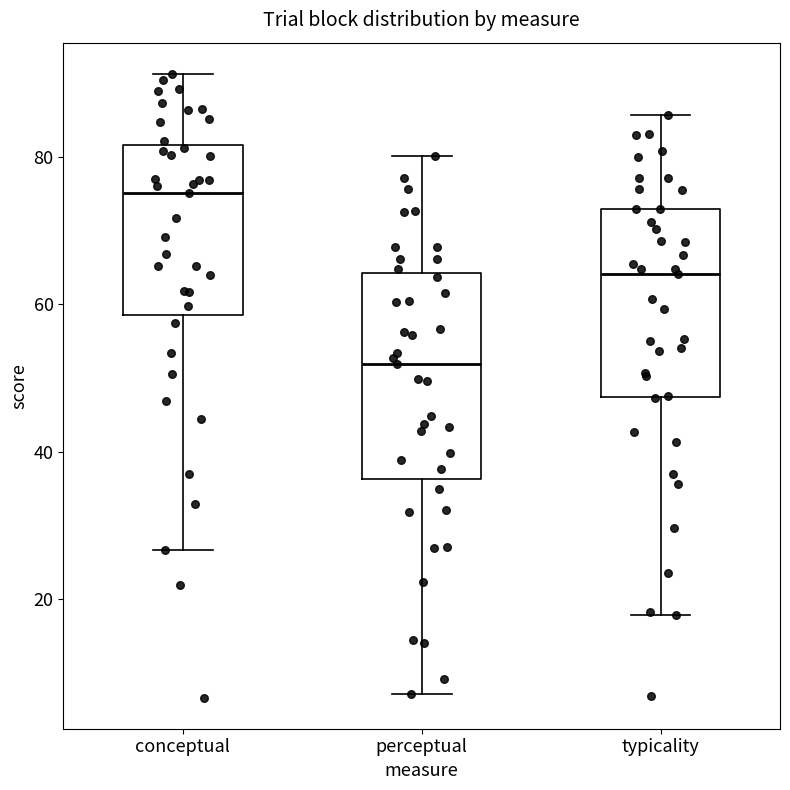

Where does the upper whisker of the box for perceptual end on the y-axis? The values are not printed on the chart, so give them approximately, as read against the axis.

80